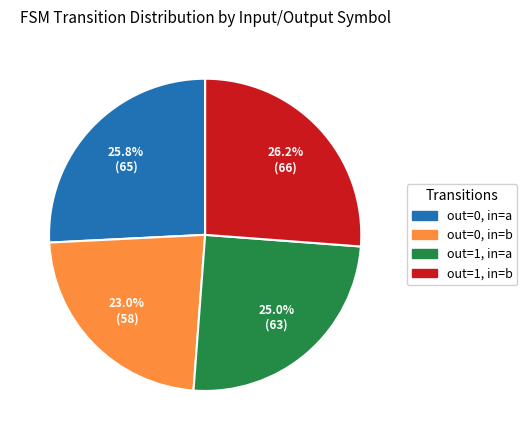

Which category has the smallest portion of the pie?

out=0, in=b